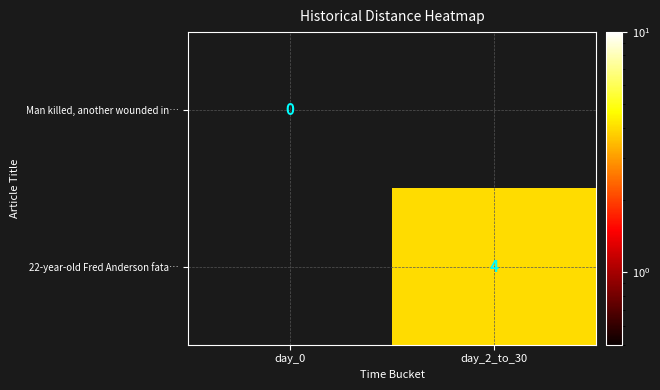

Which category has the lowest value across all series?

day_0